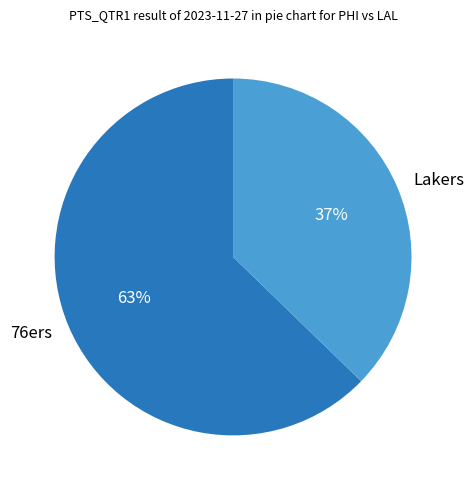

Rank the categories by value from highest to lowest.

76ers, Lakers